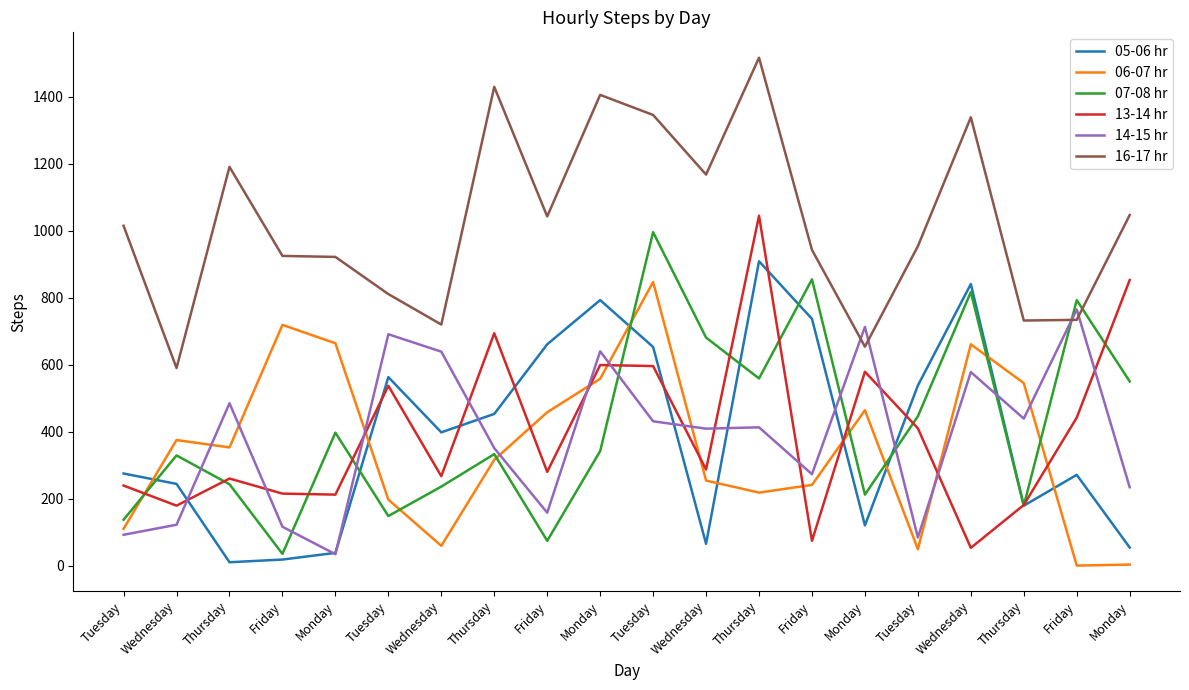

The 13-14 hr series shows 84 at Friday. True or false?

False